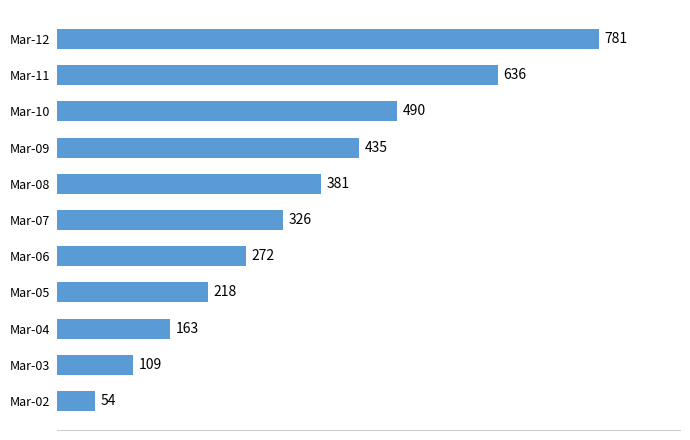

What is the minimum value shown in the chart?

54